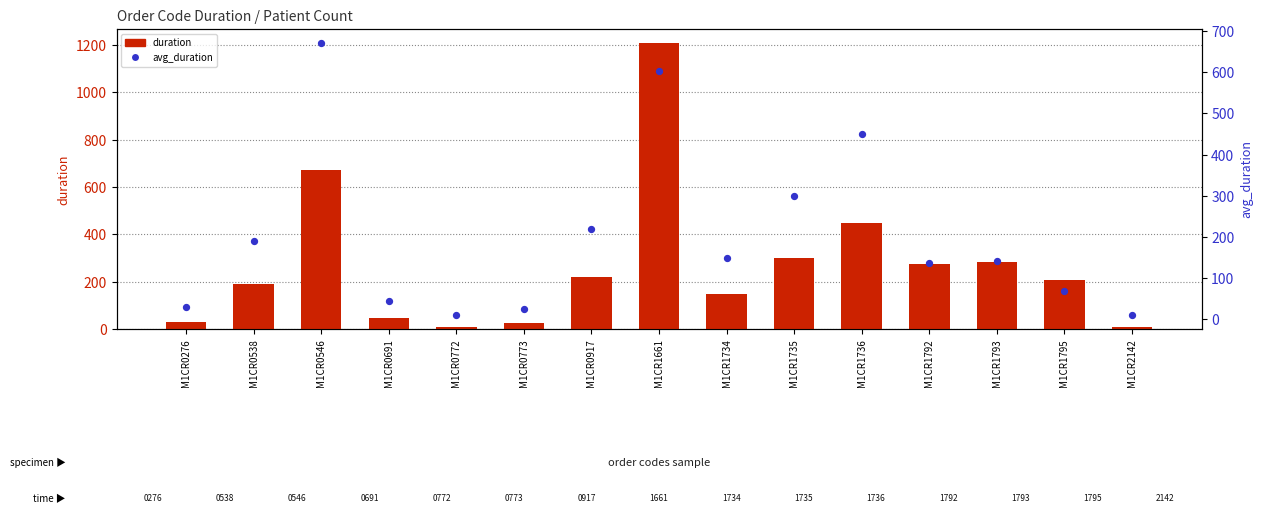

What are all the series names shown in the legend?

duration, avg_duration